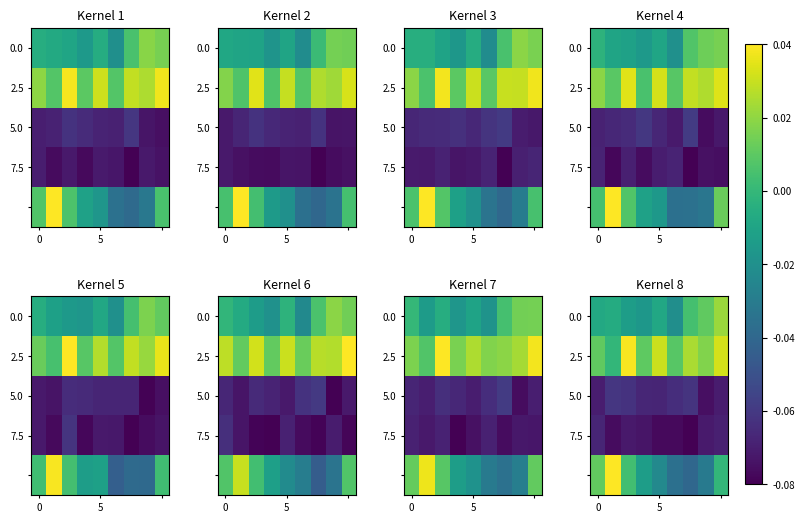

Which has a higher value, 7 or 0?

7